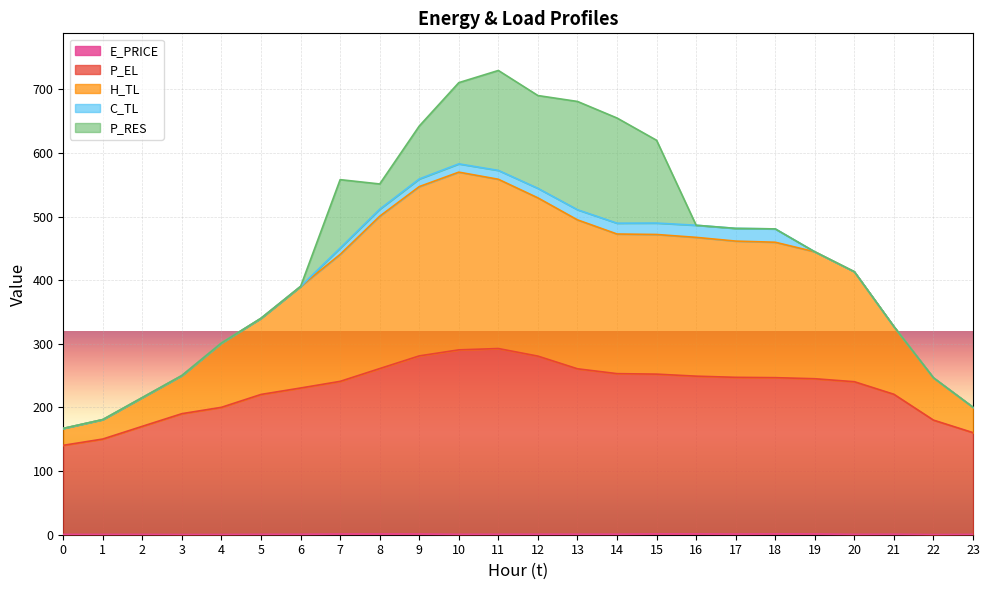

What is the value of the P_EL point at the 5th from the left?

200.3